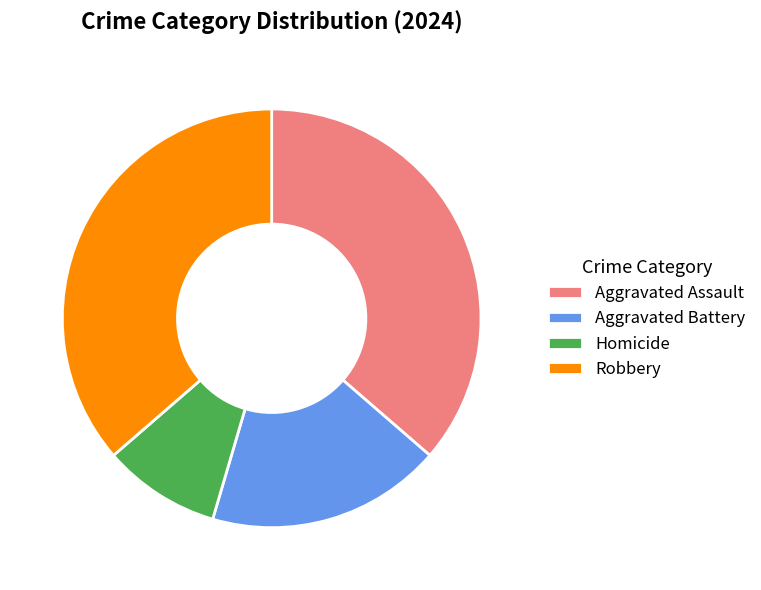

Combined, do Homicide and Aggravated Assault account for over 50%?

No